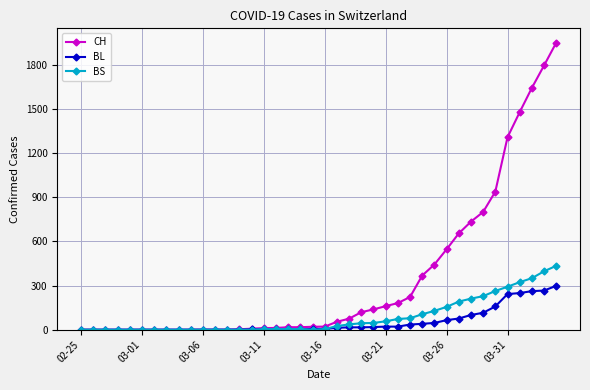

How many series are shown in this chart?

3